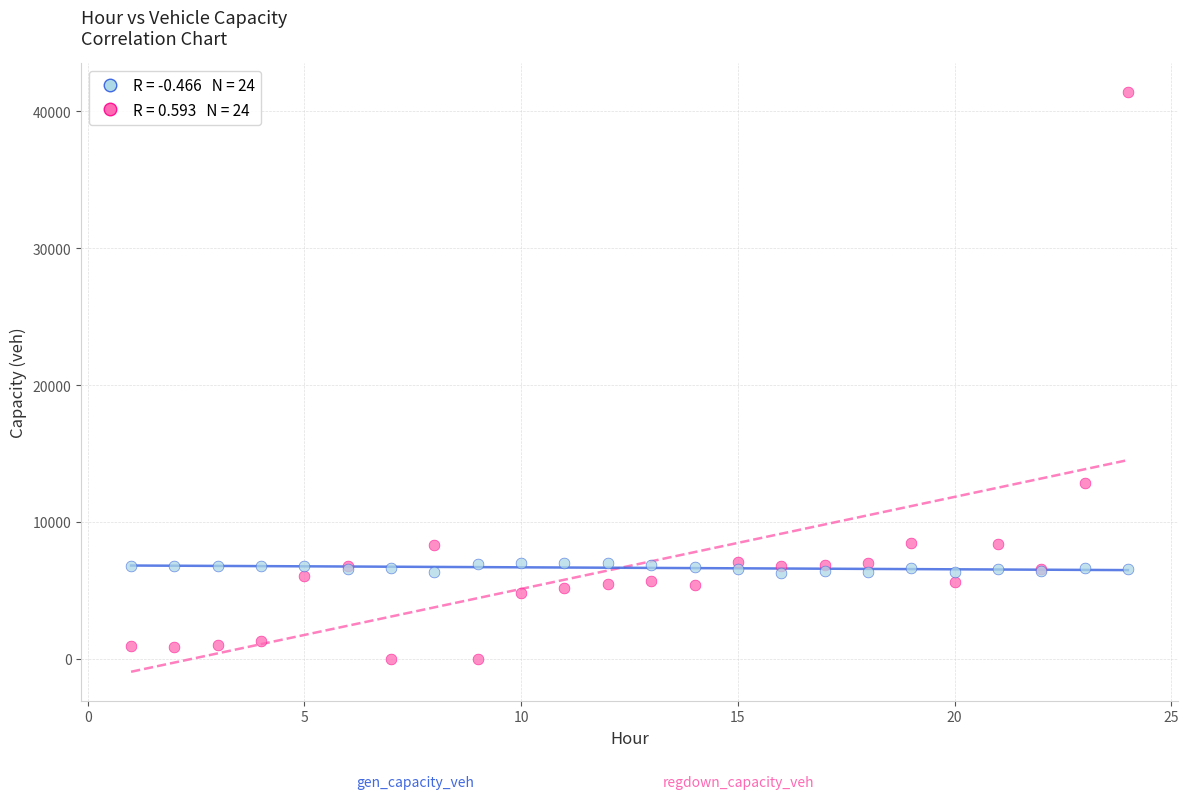

Across all series, what Y value is closest to 20694?

12810.7